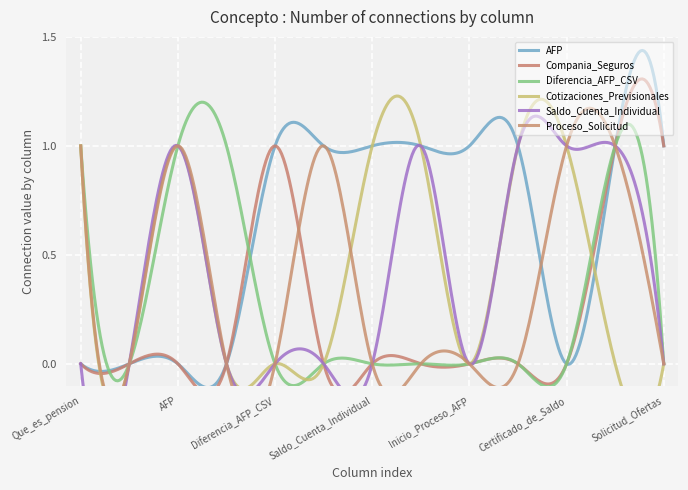

Which series ends up on top after the final intersection of Diferencia_AFP_CSV and AFP?

AFP